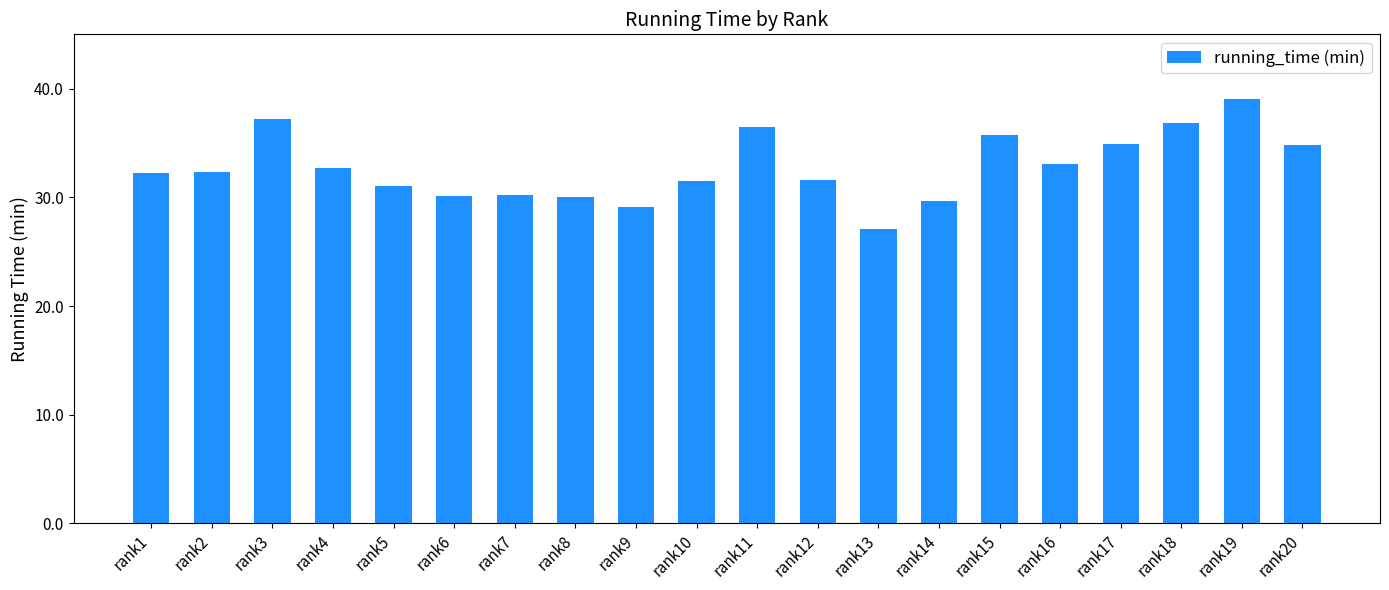

Read the value at rank13.

27.1